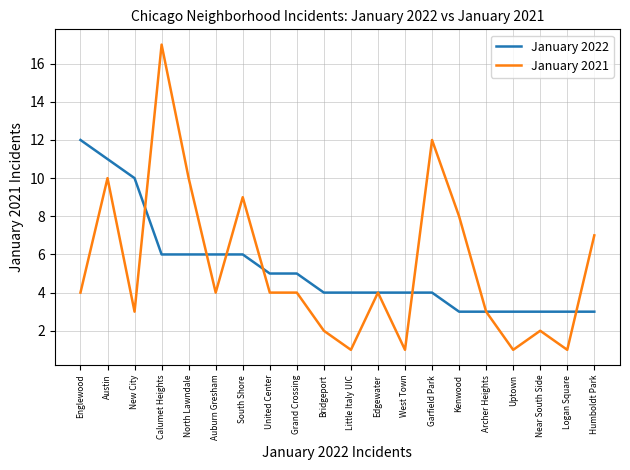

What is the maximum value for January 2021?

17